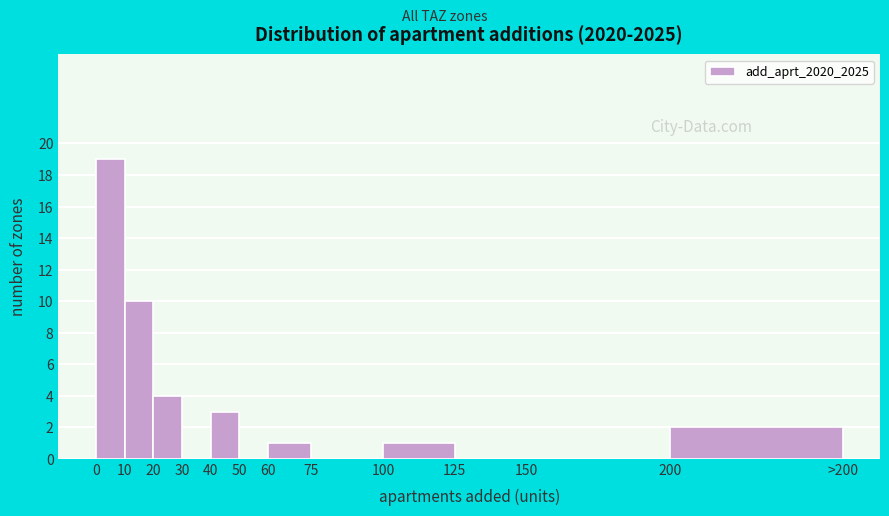

Reading left to right, transcribe all the data shown in this chart.

0=19	10=10	20=4	30=0	40=3	50=0	60=1	75=0	100=1	125=0	150=0	200=2